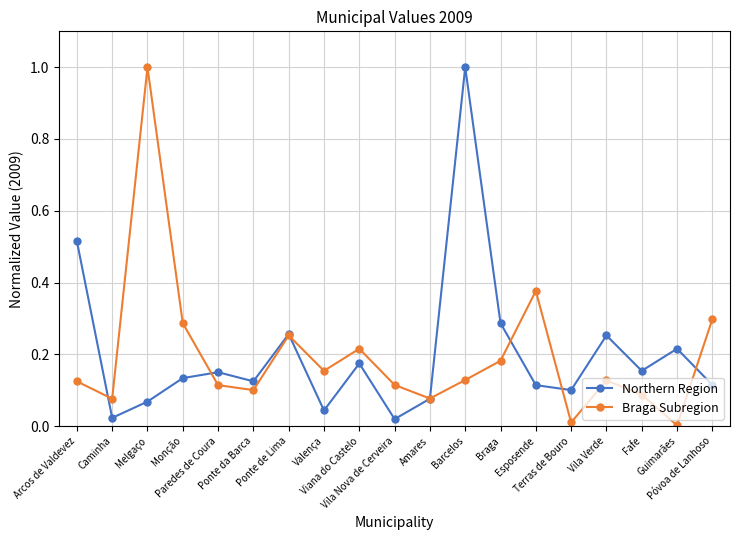

How many lines are shown in the chart?

2